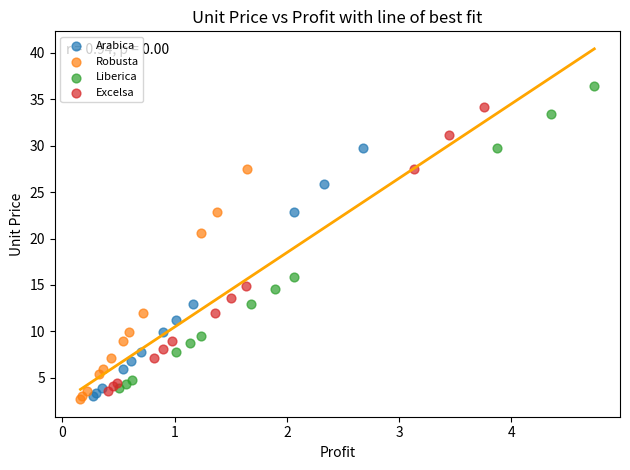

Which series has the widest spread of Y values?

Liberica